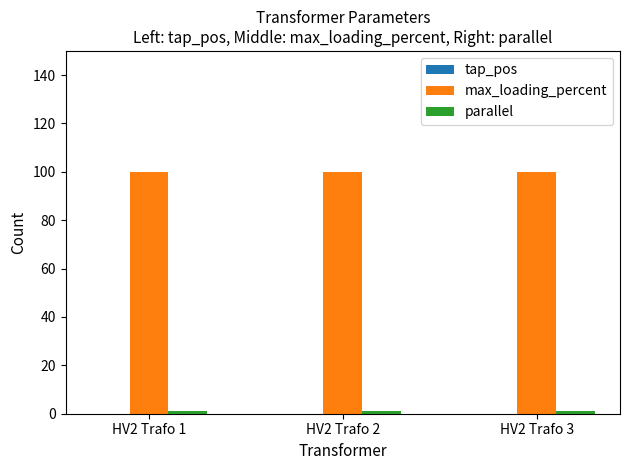

What is the average value of the max_loading_percent series?

100